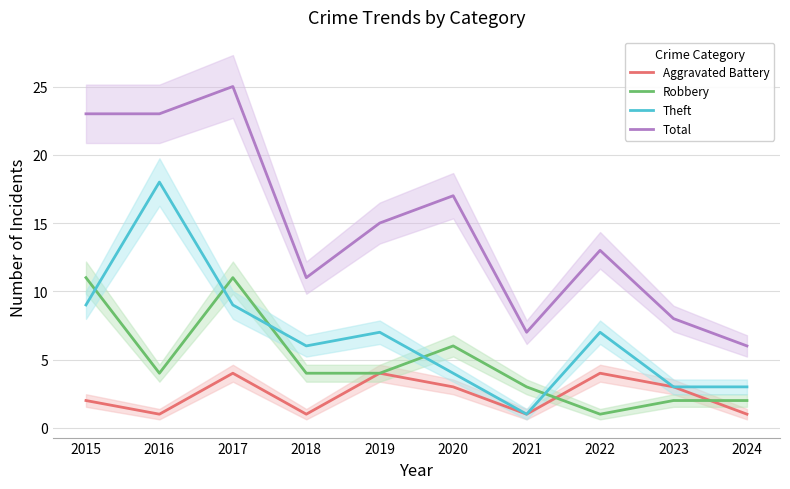

The value of Aggravated Battery at 2021 is 1. True or false?

True